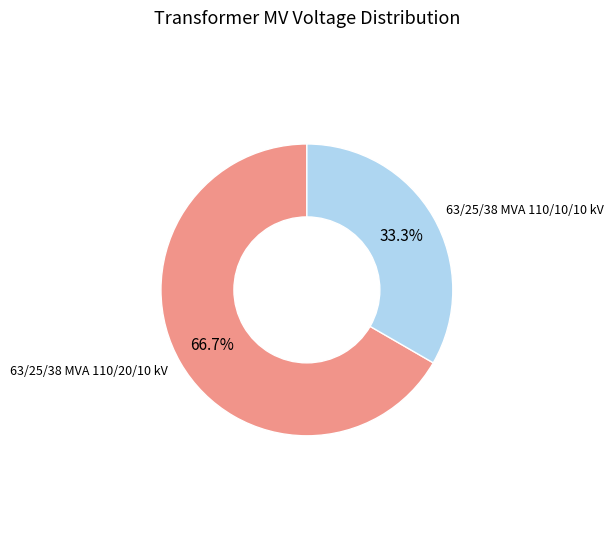

Is there a majority slice in this chart?

Yes